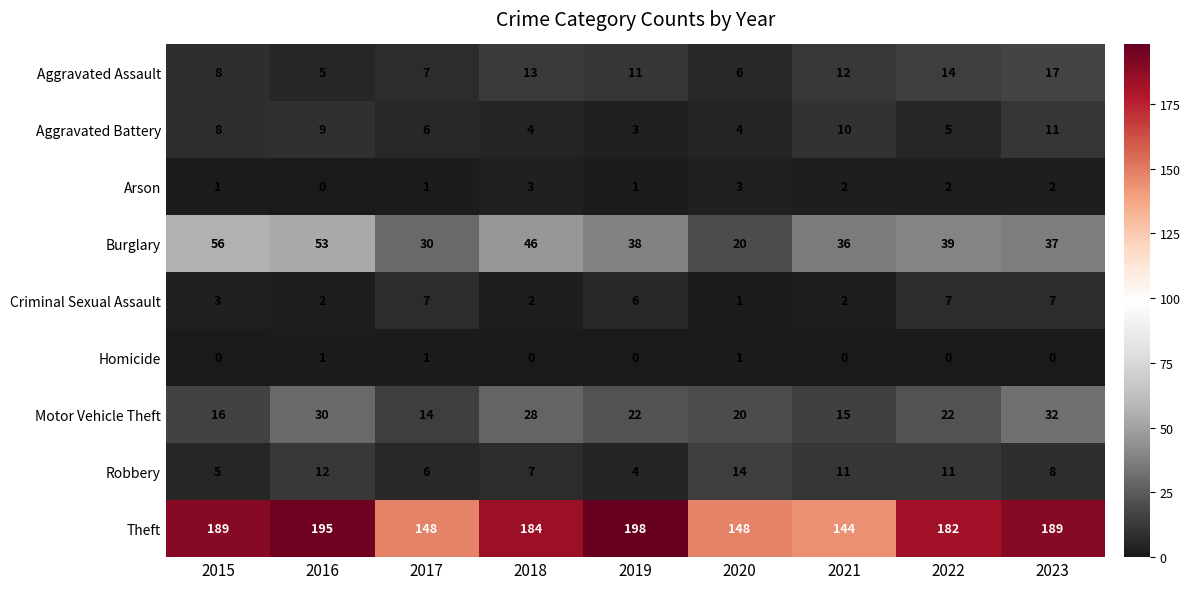

How many data points in Homicide are above 0?

3